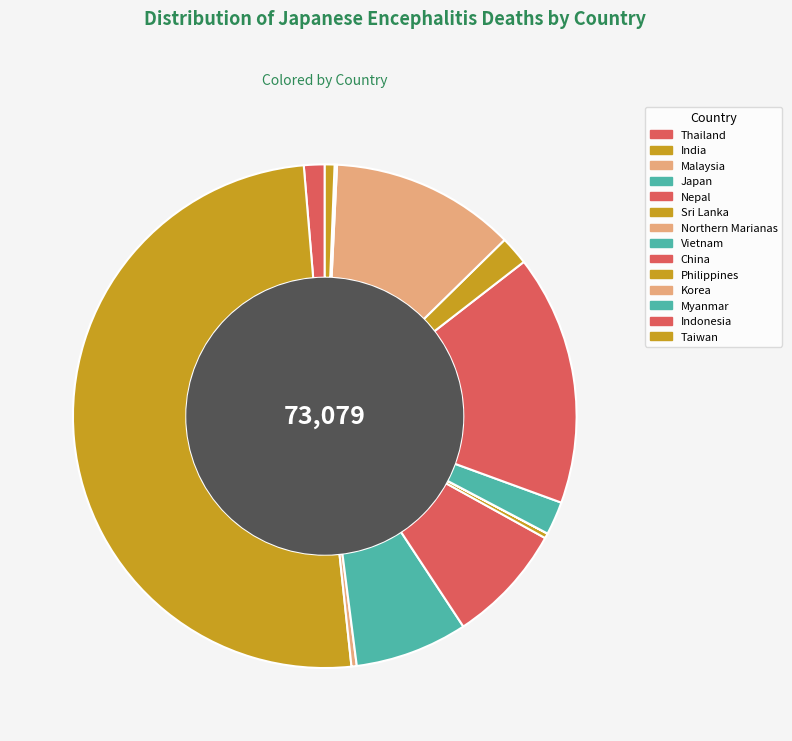

What percentage is the Philippines slice, to the nearest percent?

2%